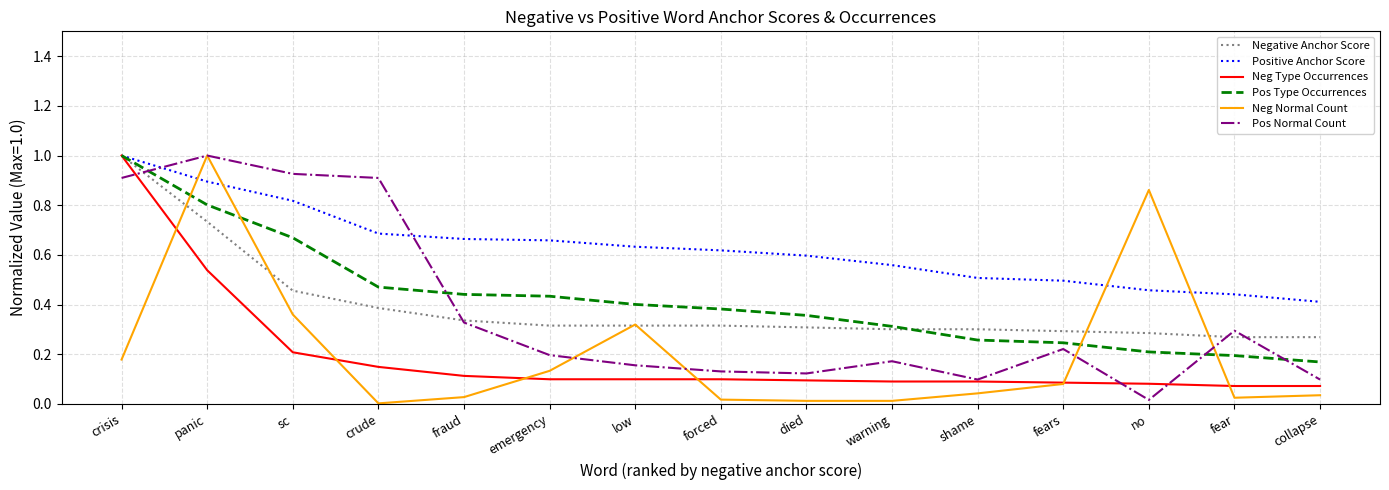

What position from the left is emergency?

6